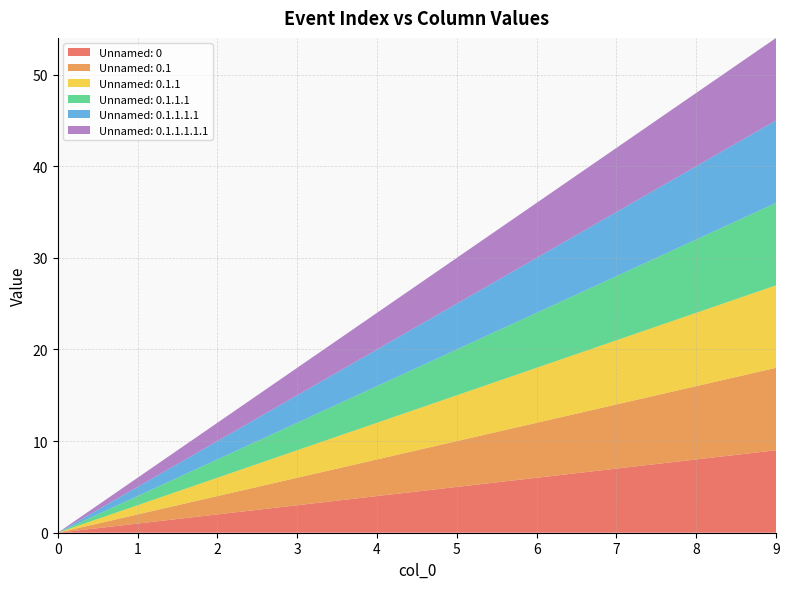

Reading left to right, extract all data points from this chart.

Unnamed: 0: 0	1	2	3	4	5	6	7	8	9
Unnamed: 0.1: 0	1	2	3	4	5	6	7	8	9
Unnamed: 0.1.1: 0	1	2	3	4	5	6	7	8	9
Unnamed: 0.1.1.1: 0	1	2	3	4	5	6	7	8	9
Unnamed: 0.1.1.1.1: 0	1	2	3	4	5	6	7	8	9
Unnamed: 0.1.1.1.1.1: 0	1	2	3	4	5	6	7	8	9